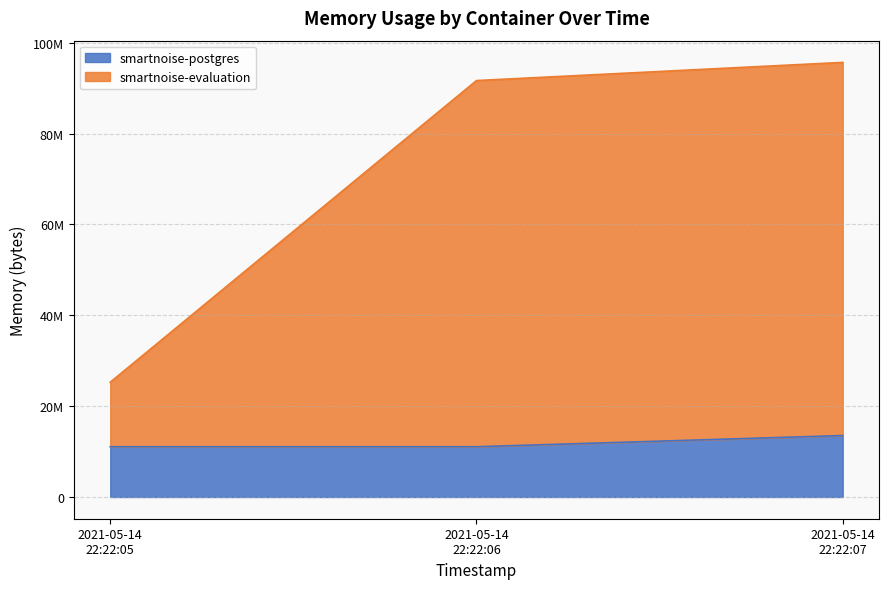

Reading left to right, list all the values displayed in this chart.

smartnoise-postgres: 11063296	11063296	13524992
smartnoise-evaluation: 25268224	91664384	95662080